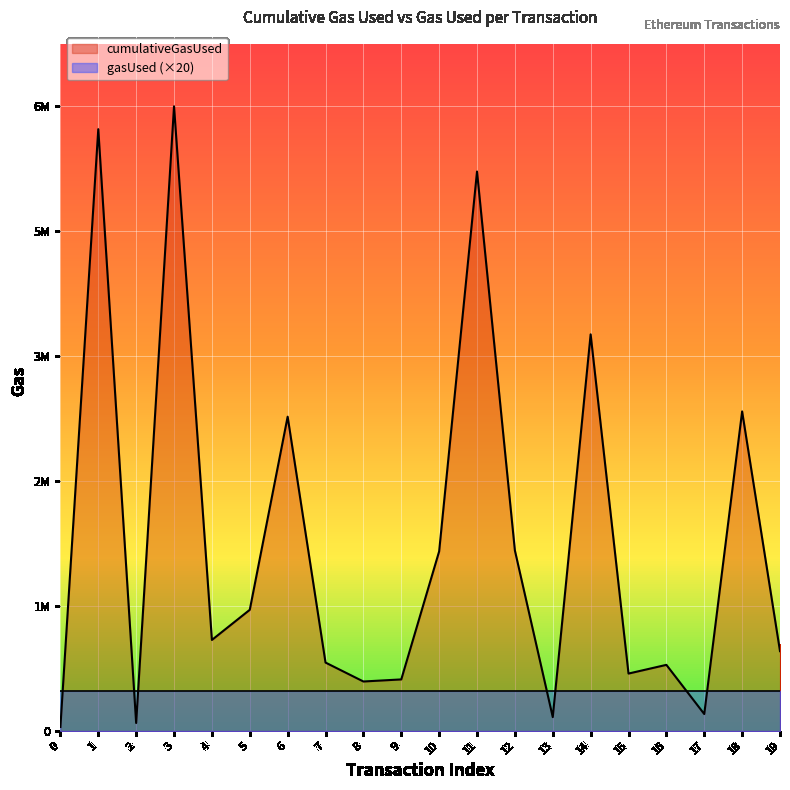

Reading right to left, list all the values displayed in this chart.

19=848407	18=3398620	17=179420	16=702656	15=609975	14=4218521	13=147000	12=1919479	11=5950756	10=1909797	9=547693	8=525658	7=726990	6=3342763	5=1288343	4=967565	3=6644682	2=84000	1=6401233	0=42000